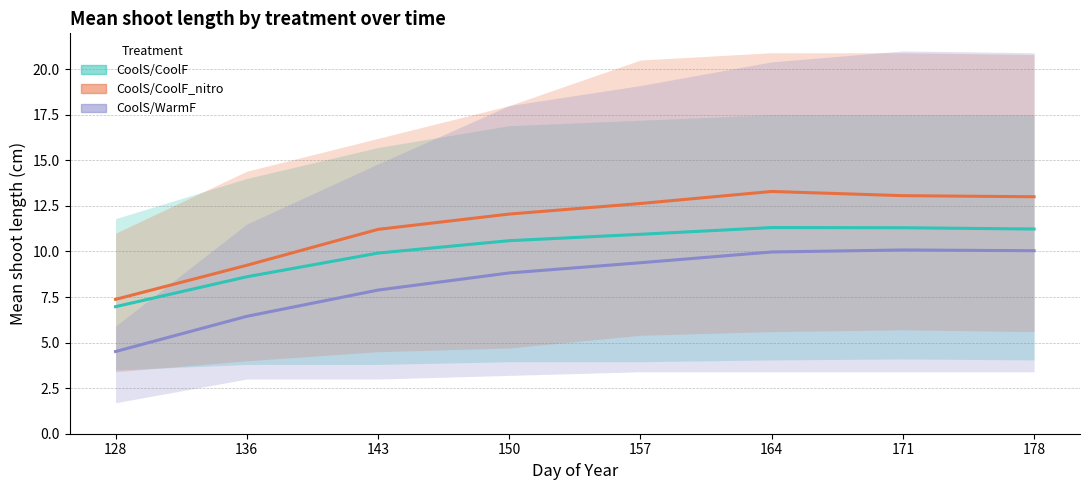

At which category does CoolS/CoolF_nitro reach its first local peak?

164